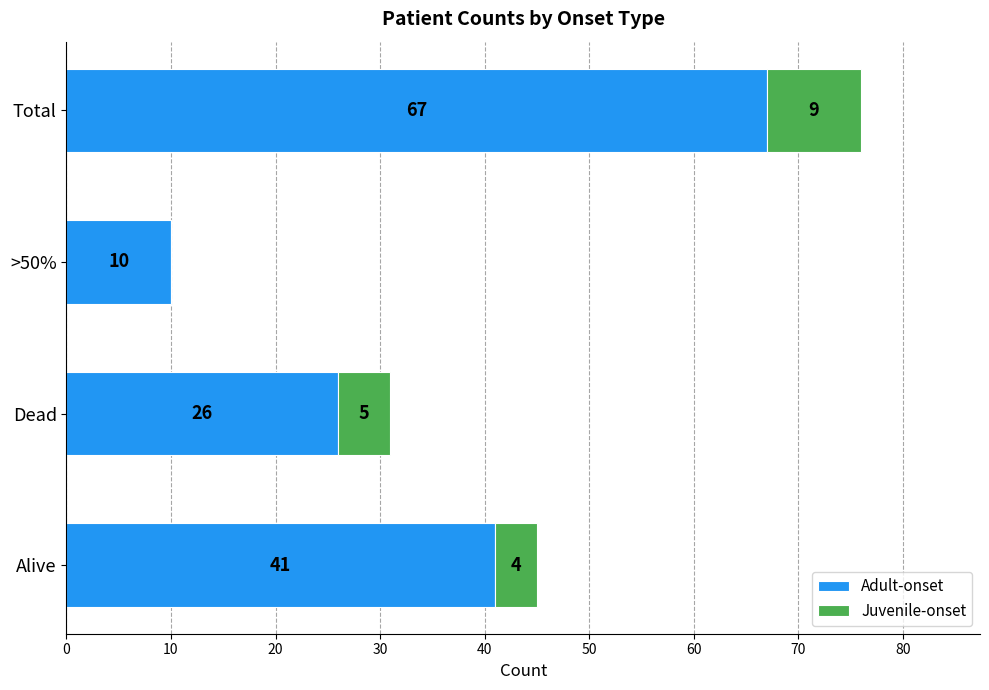

What is the sum of the Adult-onset values at Total and >50%?

77